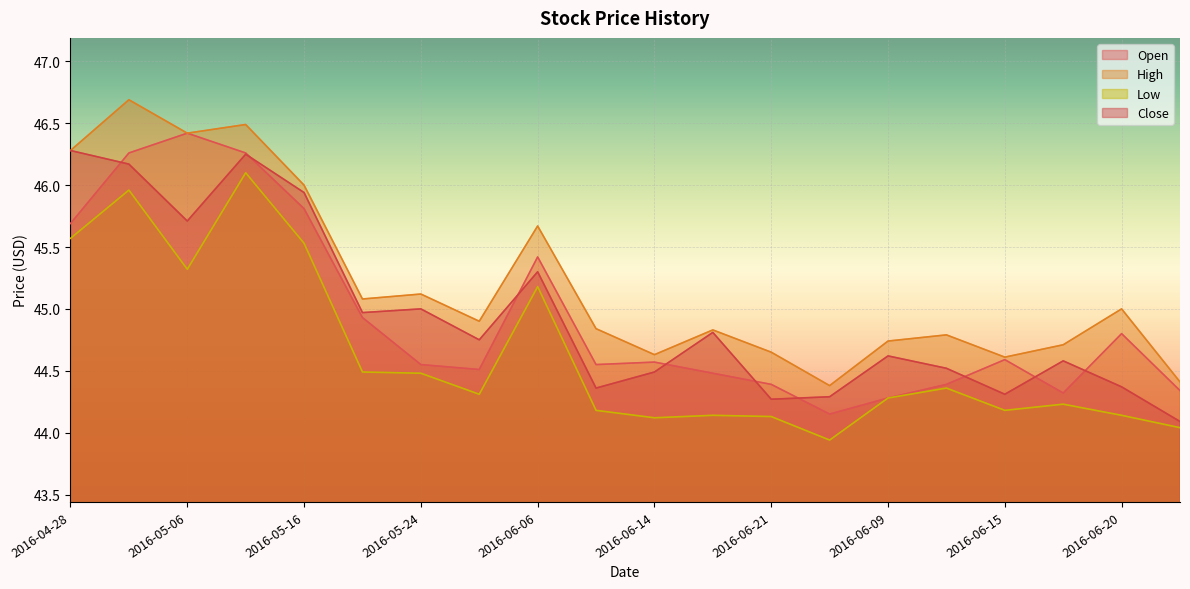

Rank the series at 2016-05-31 from highest to lowest value.

High, Close, Open, Low